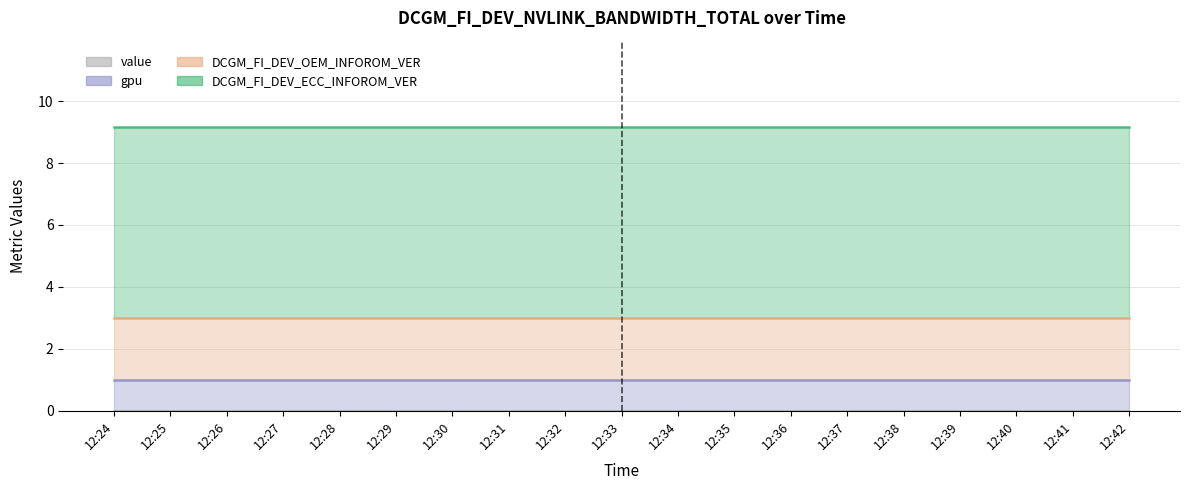

Is it true that DCGM_FI_DEV_OEM_INFOROM_VER equals 2.0 at 12:40?

True